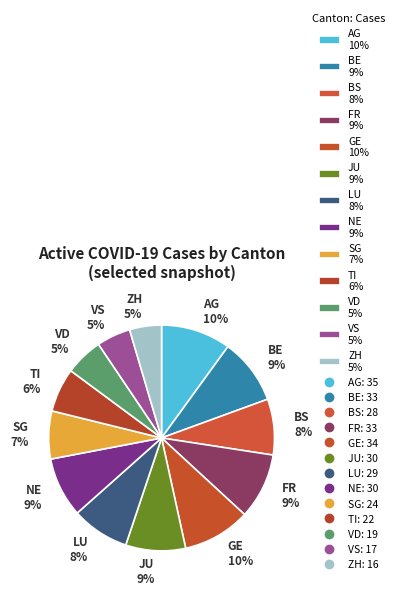

Between NE 9% and TI 6%, which is larger?

NE 9%